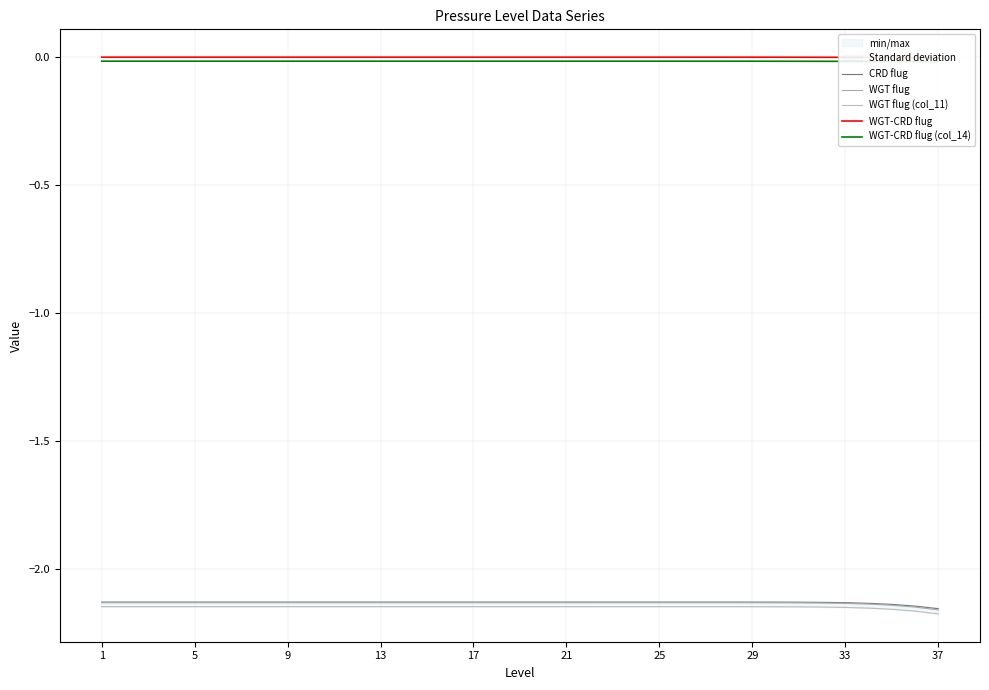

True or false: WGT-CRD flug (col_14) has a value of -0.0 at 21.

False